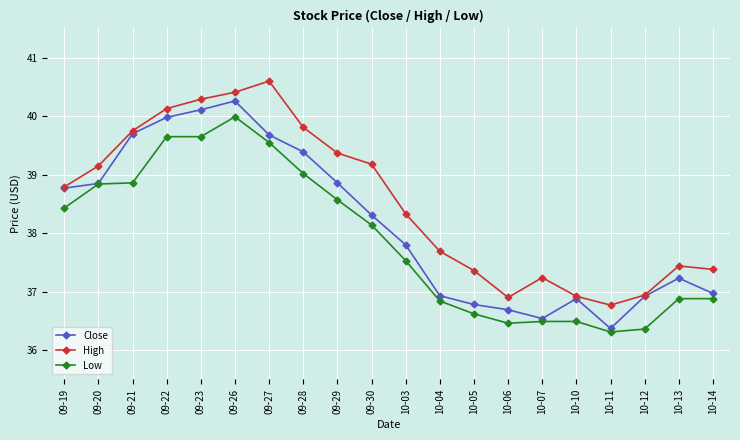

At how many categories does at least one series exceed 37?

16